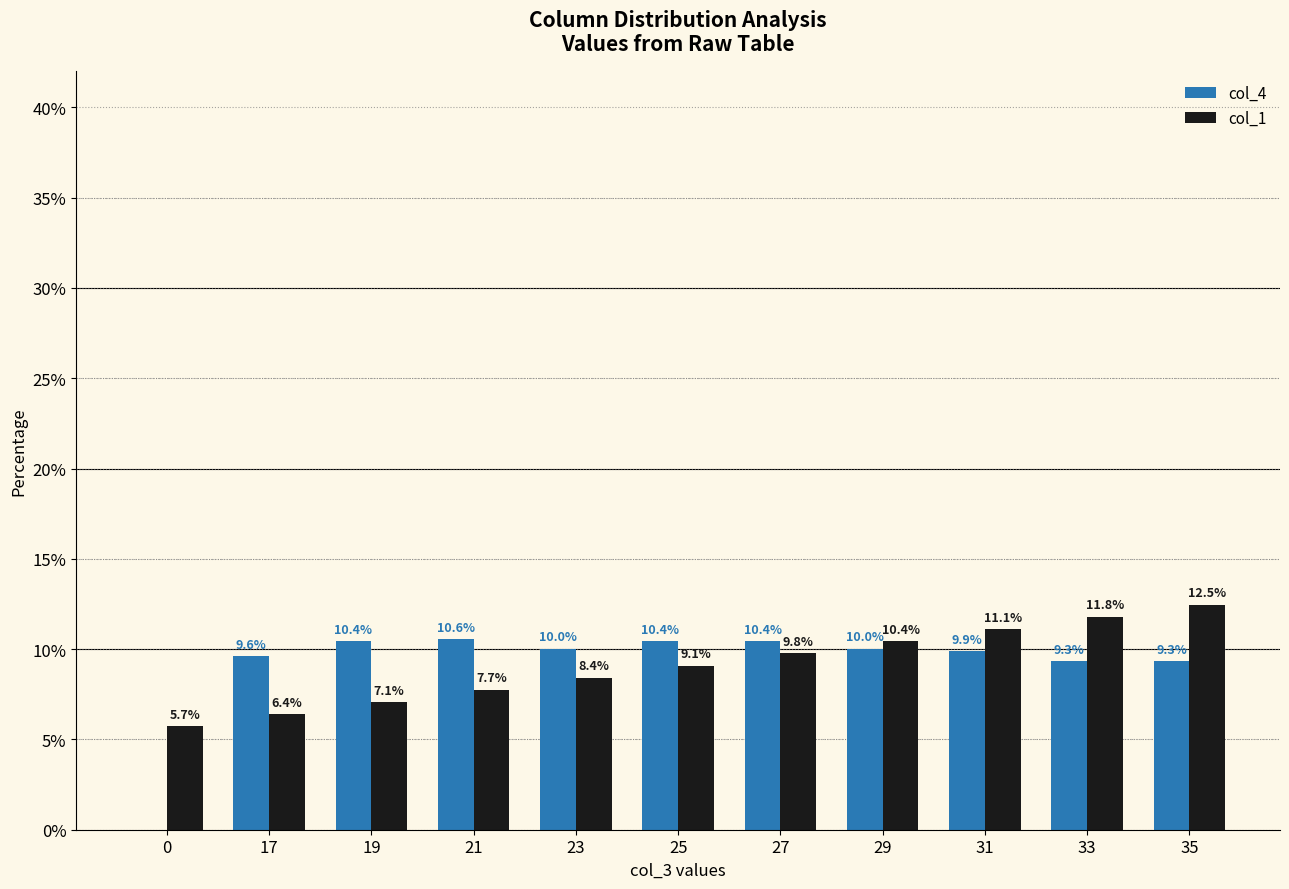

At which category does the chart reach its peak across all series?

35